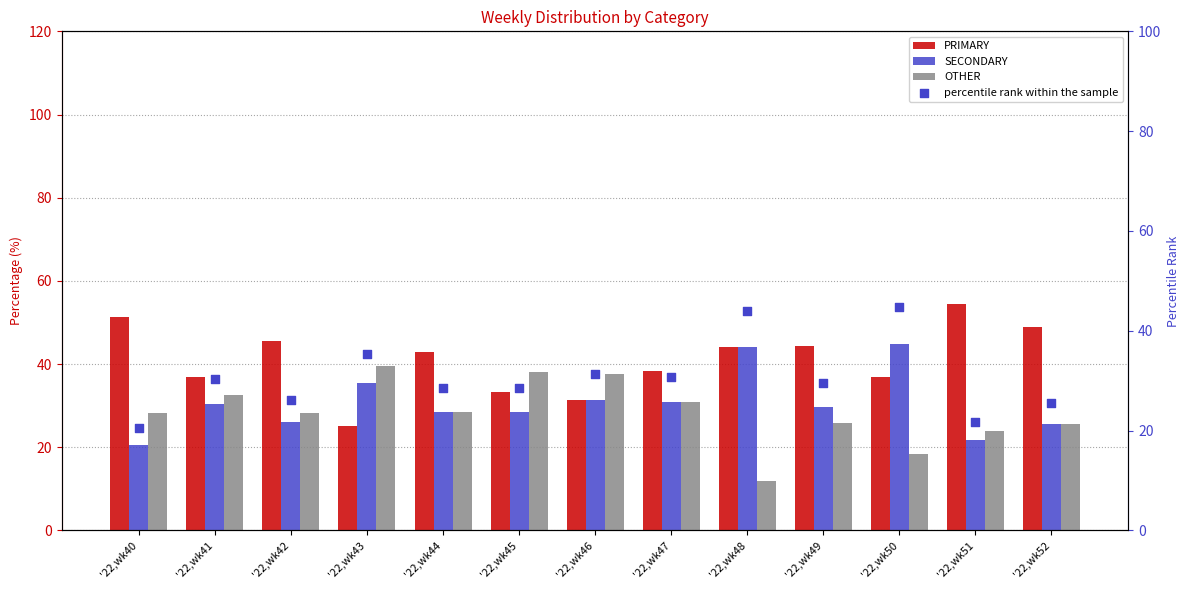

What are all the series names shown in the legend?

PRIMARY, SECONDARY, OTHER, percentile rank within the sample